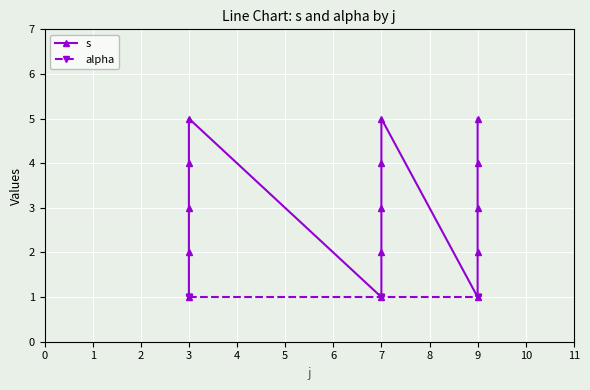

True or false: alpha and s cross at least once.

False